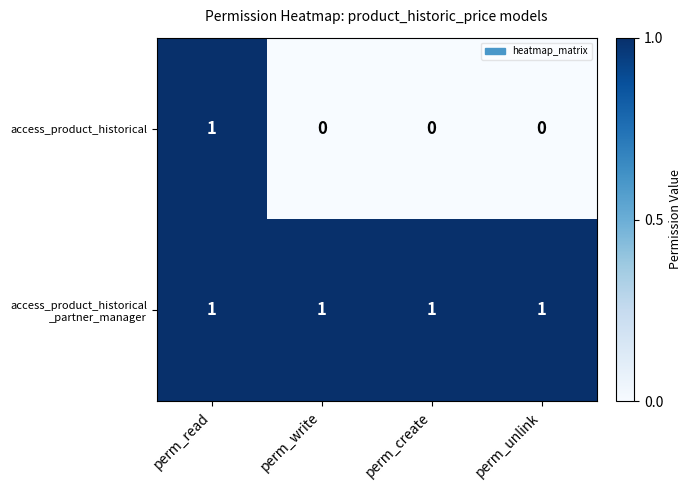

How many access_product_historical values are between 0 and 1?

4